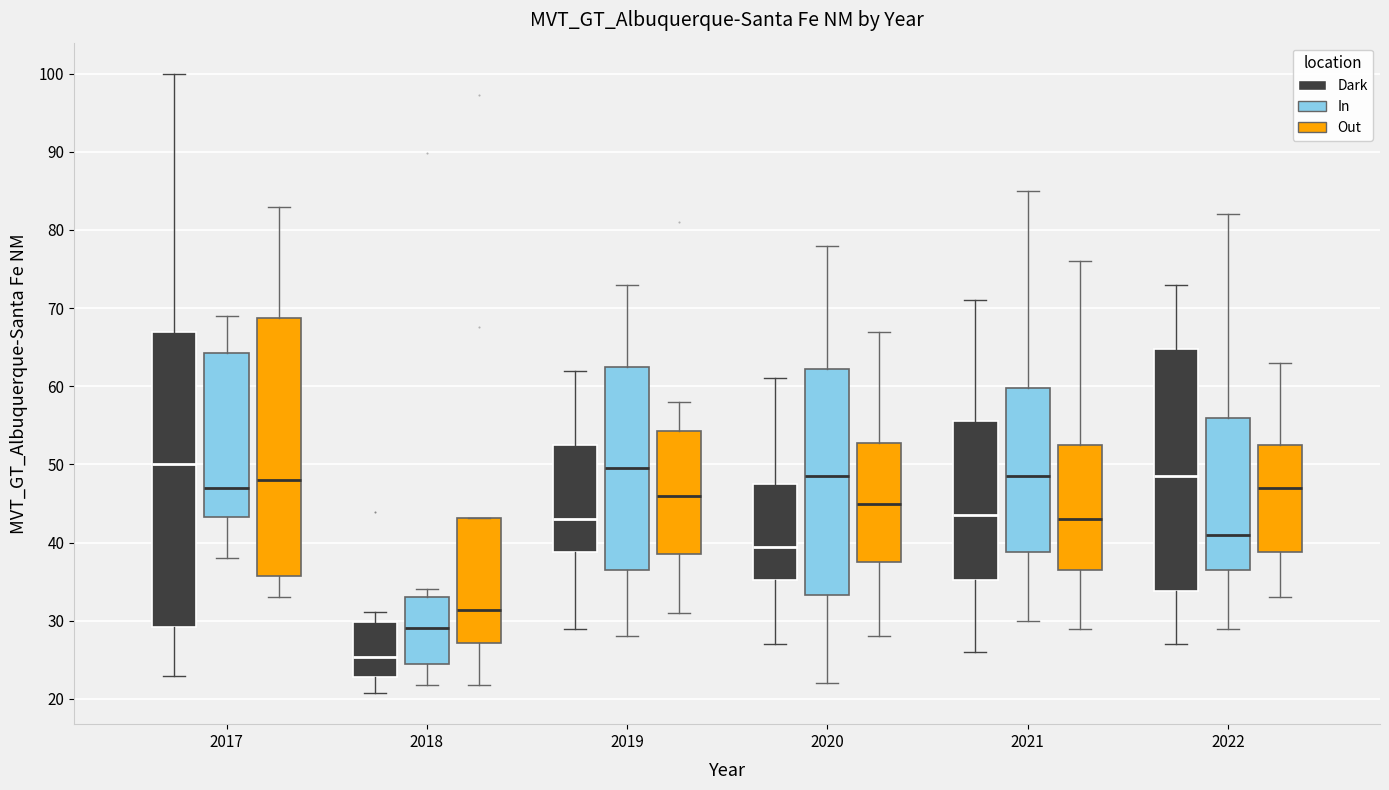

Which box has the lowest median line?

2018 (Dark)